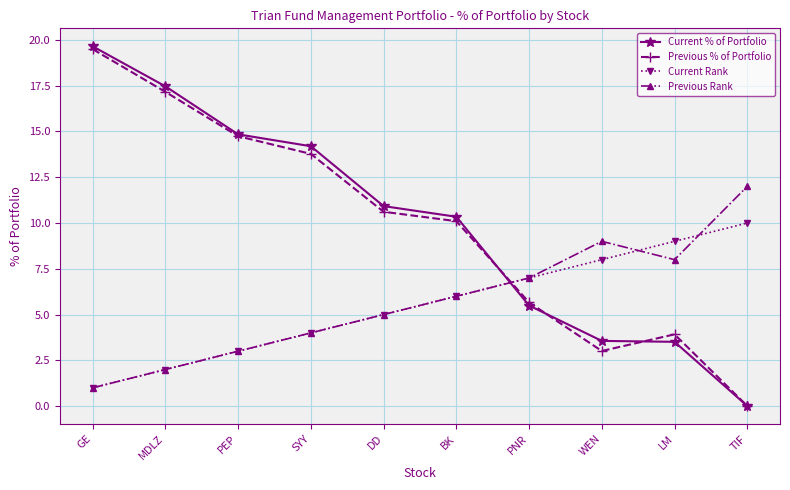

What is the sum of all Current % of Portfolio values?

100.0